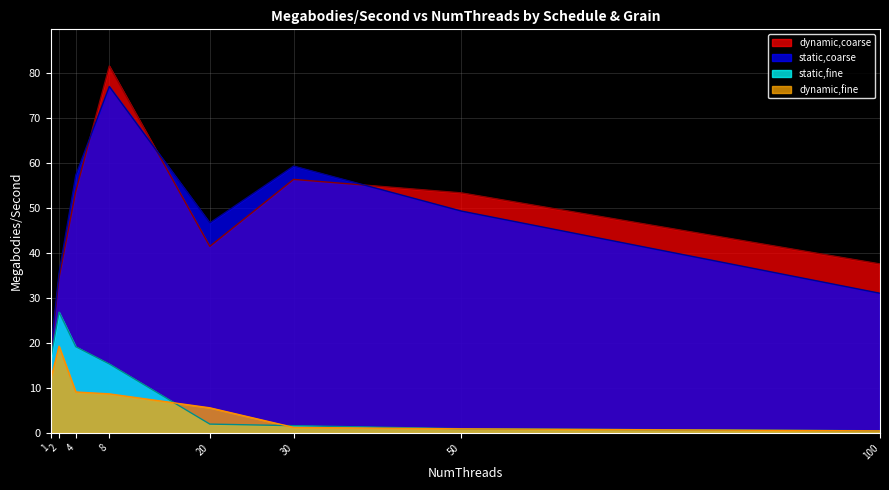

What are all the series names shown in the legend?

dynamic,coarse, static,coarse, static,fine, dynamic,fine